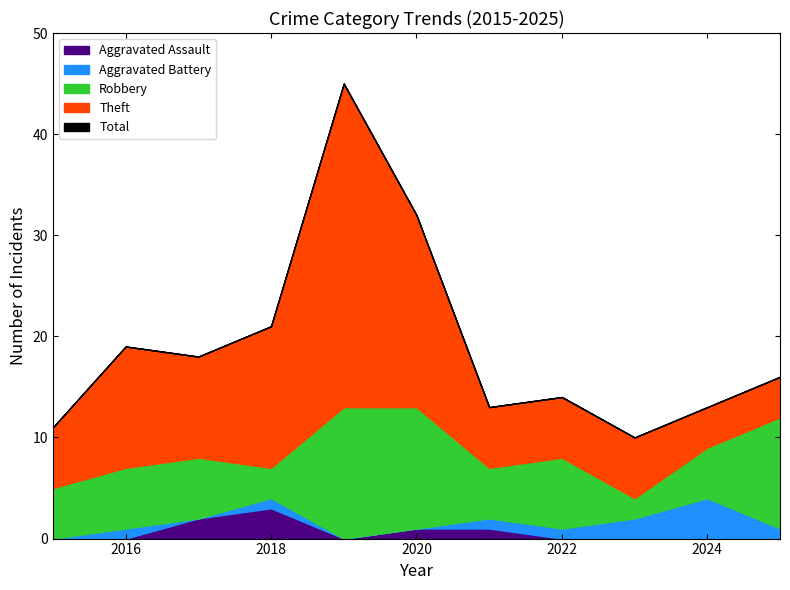

Between 2017 and 2020, which series saw the biggest shift?

Total